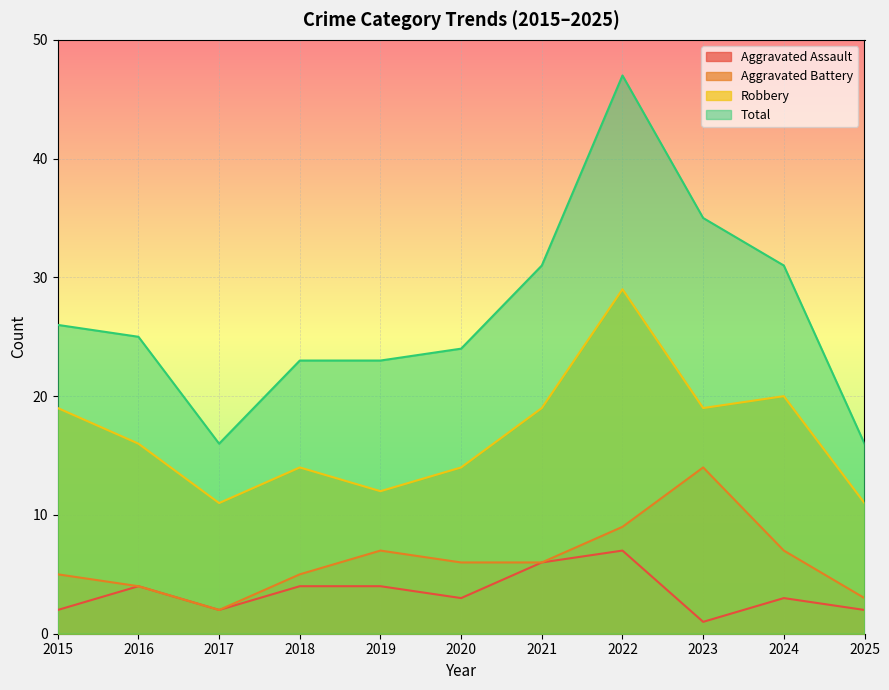

At how many categories does at least one series exceed 26?

4